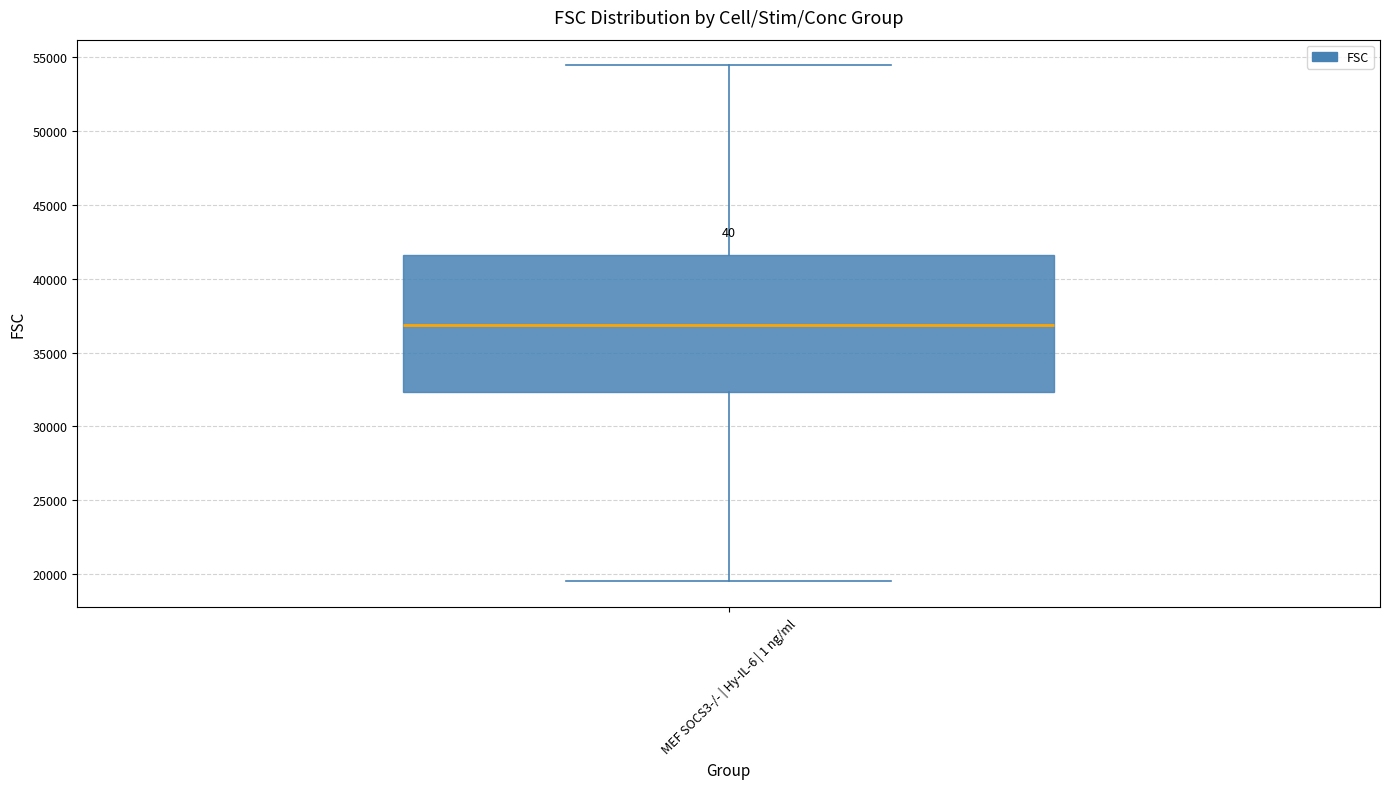

Read this box plot against the y-axis: the position of the median line, the range covered by the box, and the ends of both whiskers. The values are not printed on the chart, so give them approximately, as read against the axis.

median 37000, box 32500 to 41500, whiskers 19500 to 54500